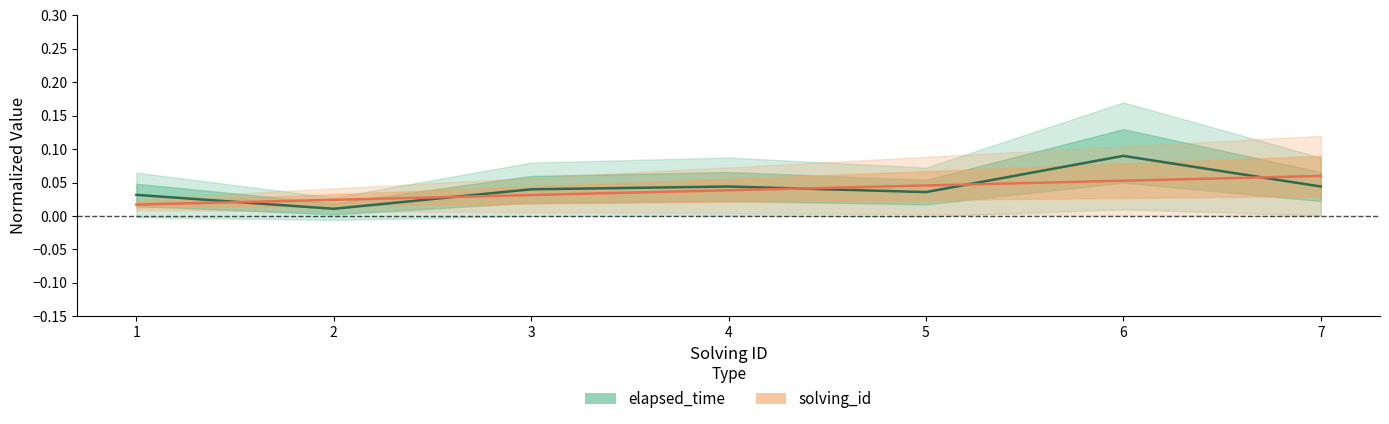

True or false: elapsed_time has a value of 0.0 at 1.

True